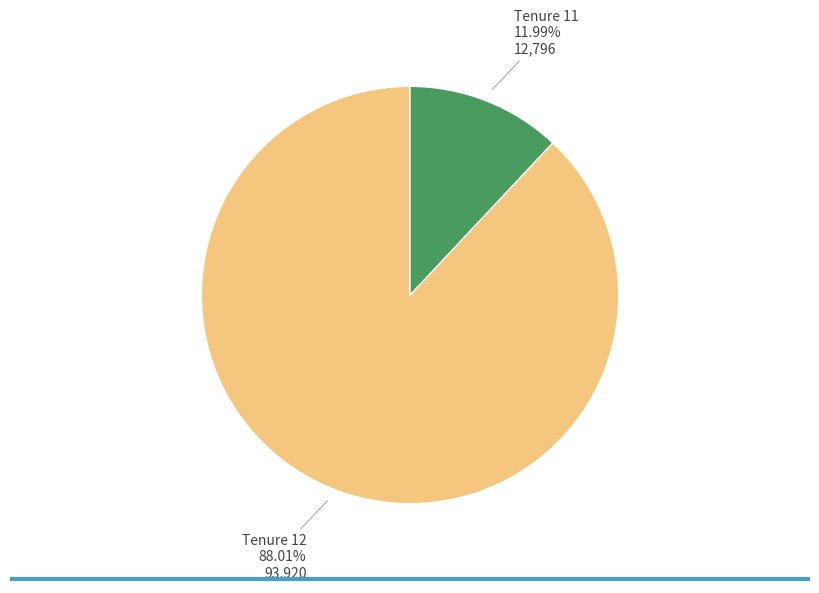

Does any single category account for the majority?

Yes